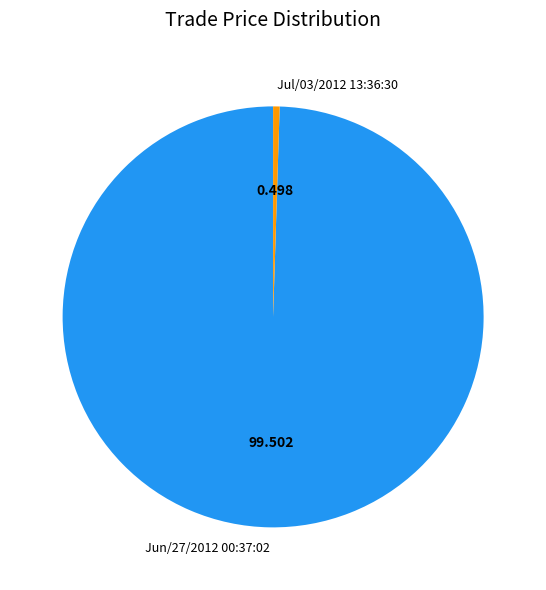

Does any single category account for the majority?

Yes